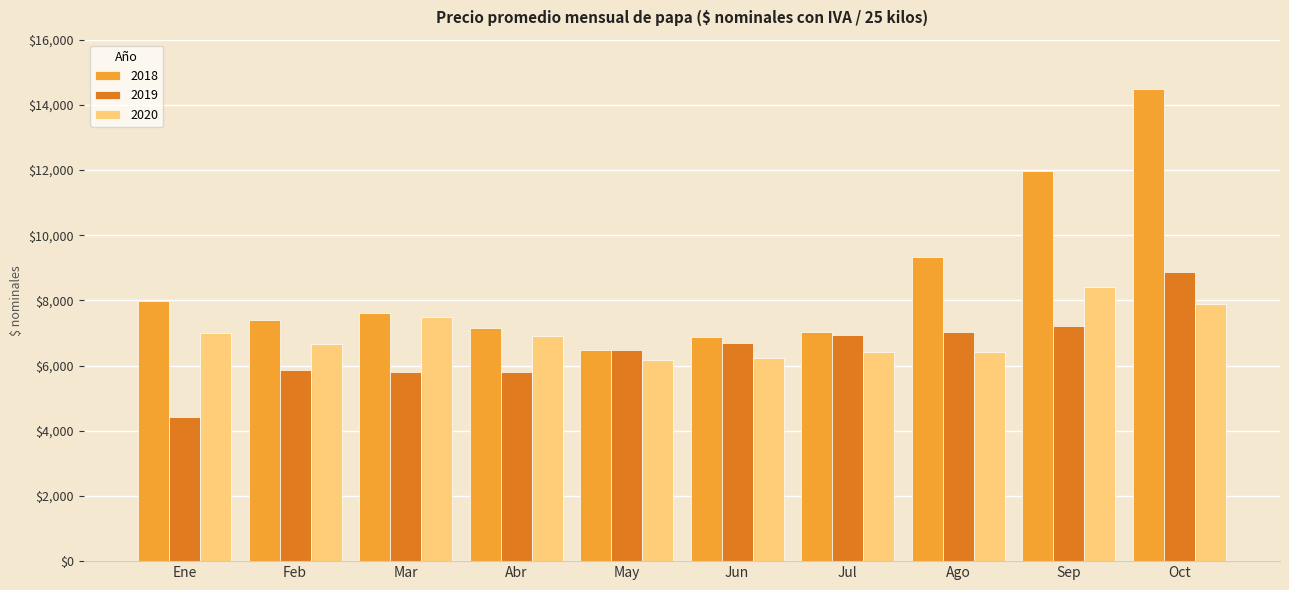

What is the minimum value shown in the chart?

4426.7